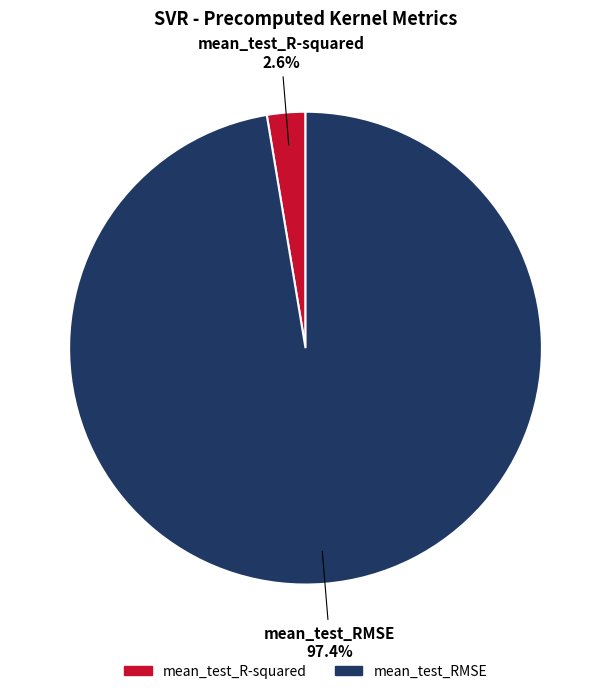

How many segments does this pie chart have?

2